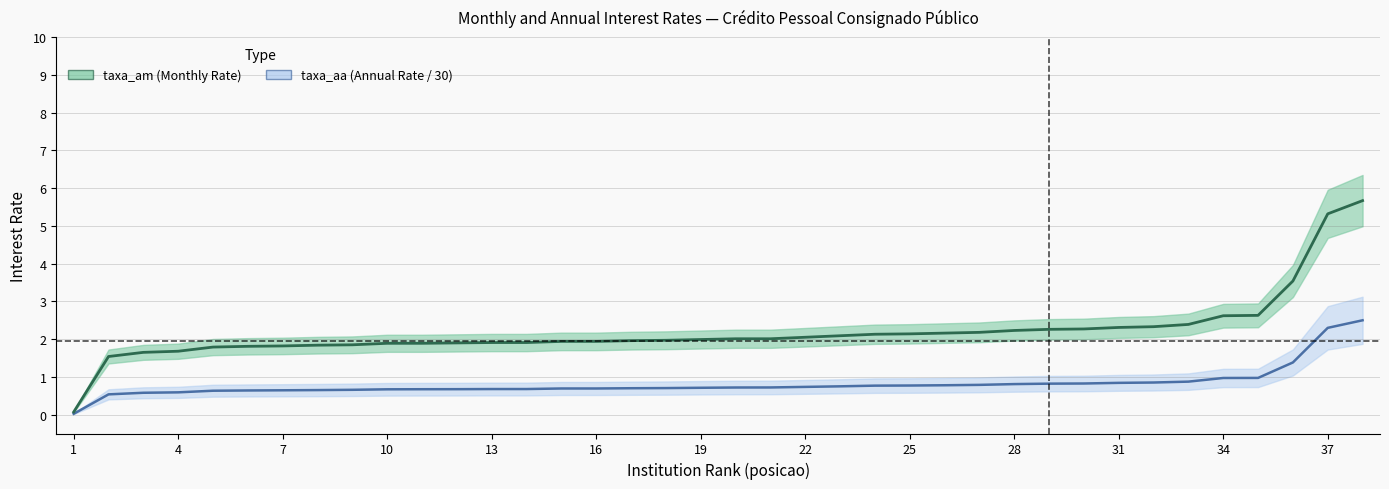

What are all the series names shown in the legend?

taxa_am, taxa_aa